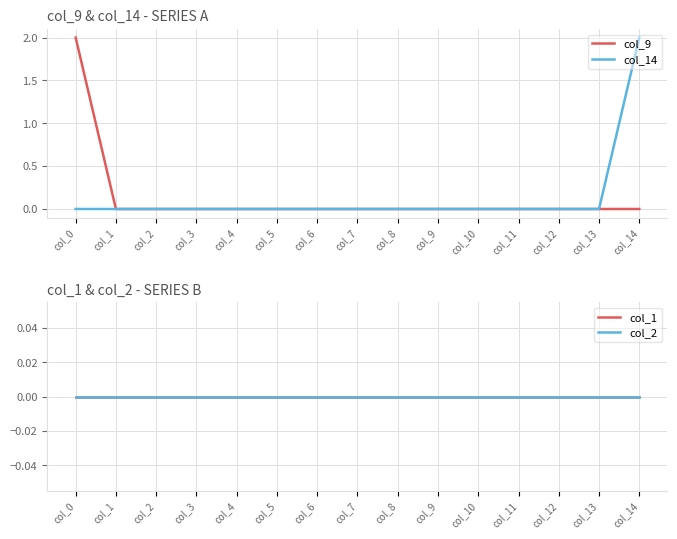

Which series has the widest spread of values?

col_9